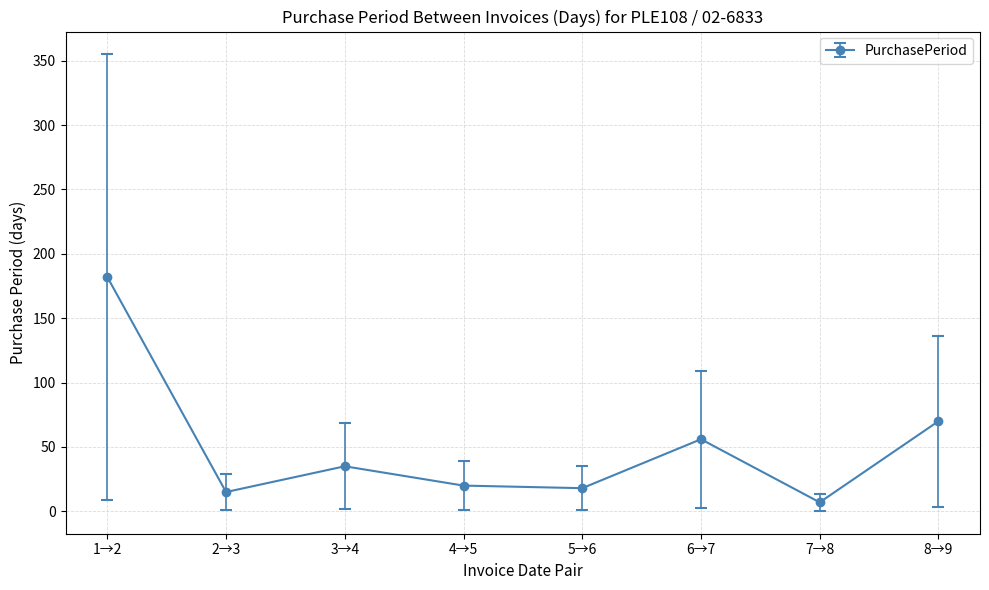

Is it true that the value at 3→4 is 35?

True